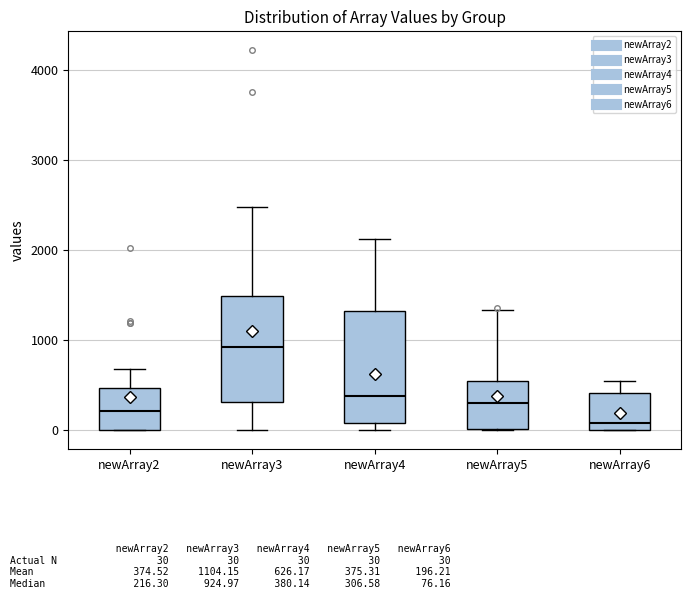

Reading left to right, transcribe this box plot: for each box, give where its median line is, the range the box spans, and where its two whiskers end, as read against the y-axis. The values are not printed on the chart, so give them approximately, as read against the axis.

newArray2: median 200, box 0 to 500, whiskers 0 to 700
newArray3: median 900, box 300 to 1500, whiskers 0 to 2500
newArray4: median 400, box 100 to 1300, whiskers 0 to 2100
newArray5: median 300, box 0 to 500, whiskers 0 to 1300
newArray6: median 100, box 0 to 400, whiskers 0 to 500